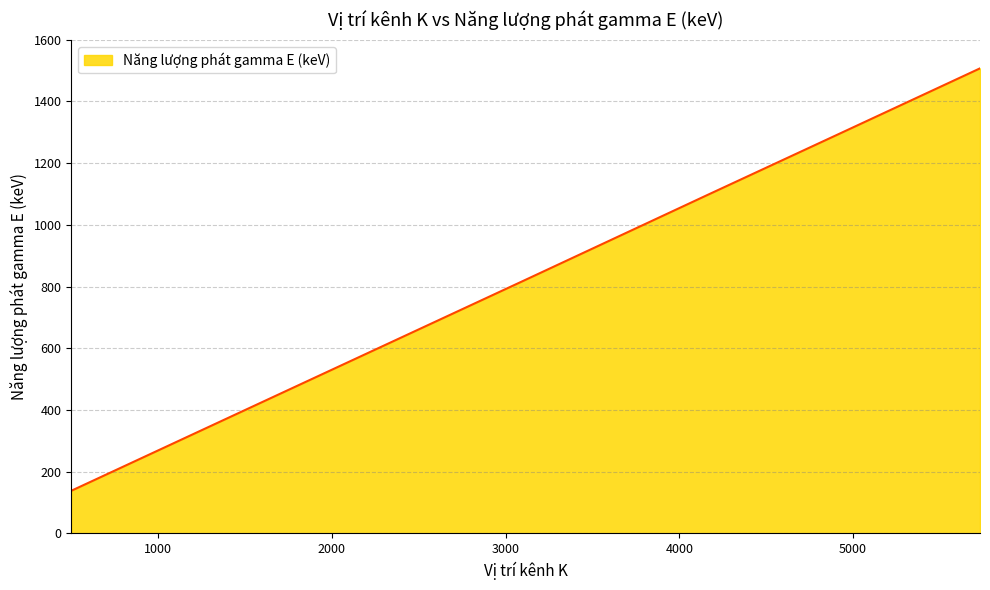

True or false: there are more than 1 points higher than both neighbors.

False